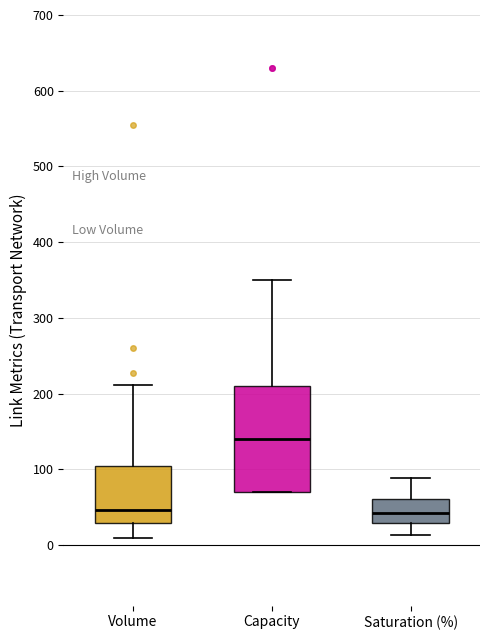

Reading left to right, transcribe this box plot: for each box, give where its median line is, the range the box spans, and where its two whiskers end, as read against the y-axis. The values are not printed on the chart, so give them approximately, as read against the axis.

Volume: median 50, box 30 to 100, whiskers 10 to 210
Capacity: median 140, box 70 to 210, whiskers 70 to 350
Saturation (%): median 40, box 30 to 60, whiskers 10 to 90